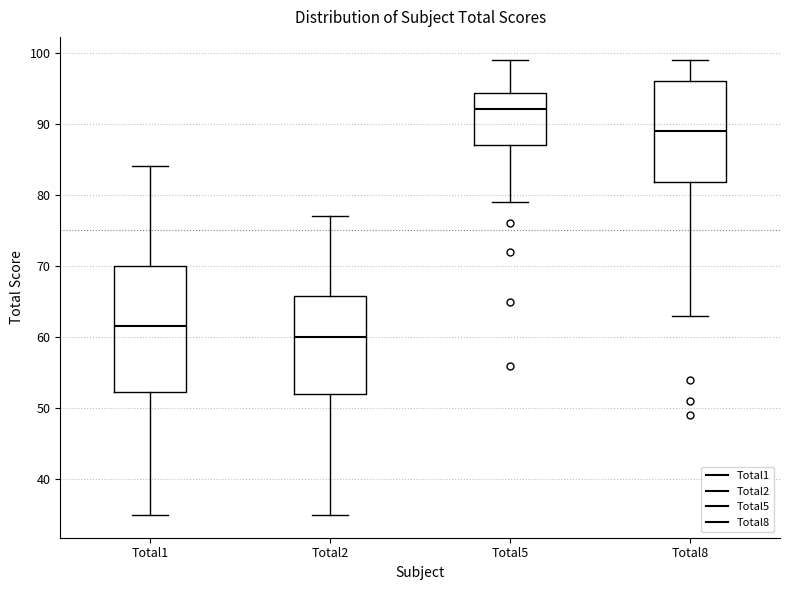

Reading left to right, read every box against the y-axis: the position of its median line, the range the box covers, and the ends of its whiskers. The values are not printed on the chart, so give them approximately, as read against the axis.

Total1: median 62, box 52 to 70, whiskers 35 to 84
Total2: median 60, box 52 to 66, whiskers 35 to 77
Total5: median 92, box 87 to 94, whiskers 79 to 99
Total8: median 89, box 82 to 96, whiskers 63 to 99